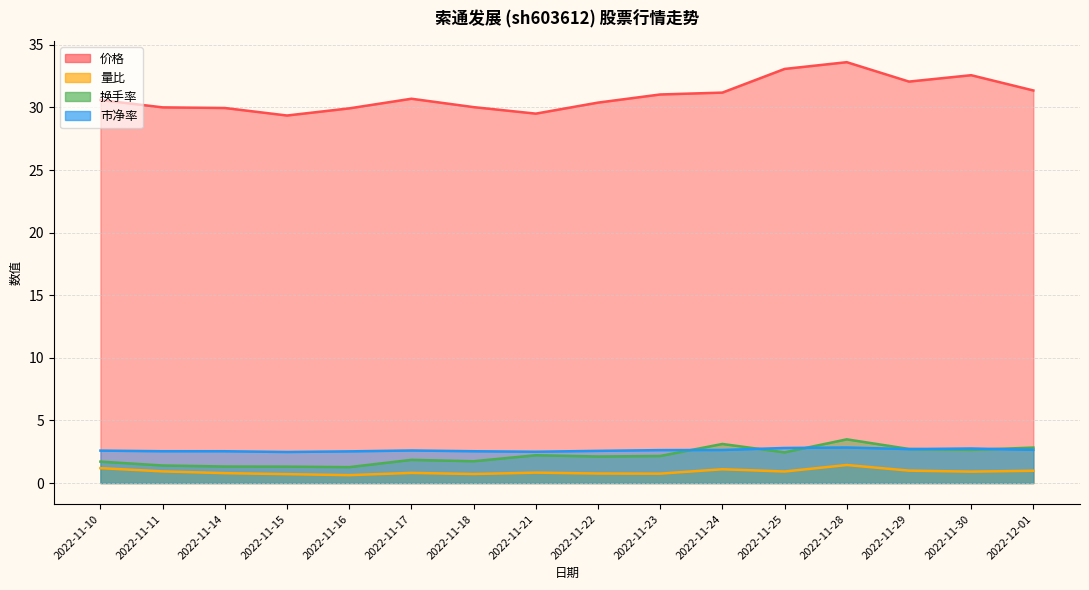

How many interior local valleys does the 价格 series have?

3